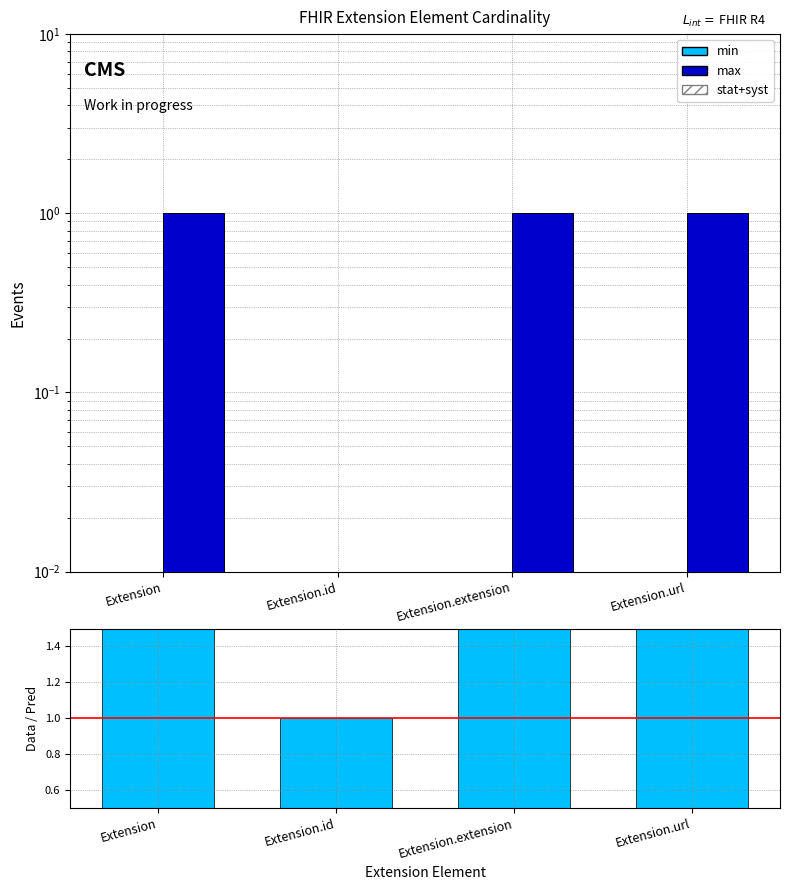

Is the value of stat+syst at Extension.id greater than the value of ratio at Extension?

No